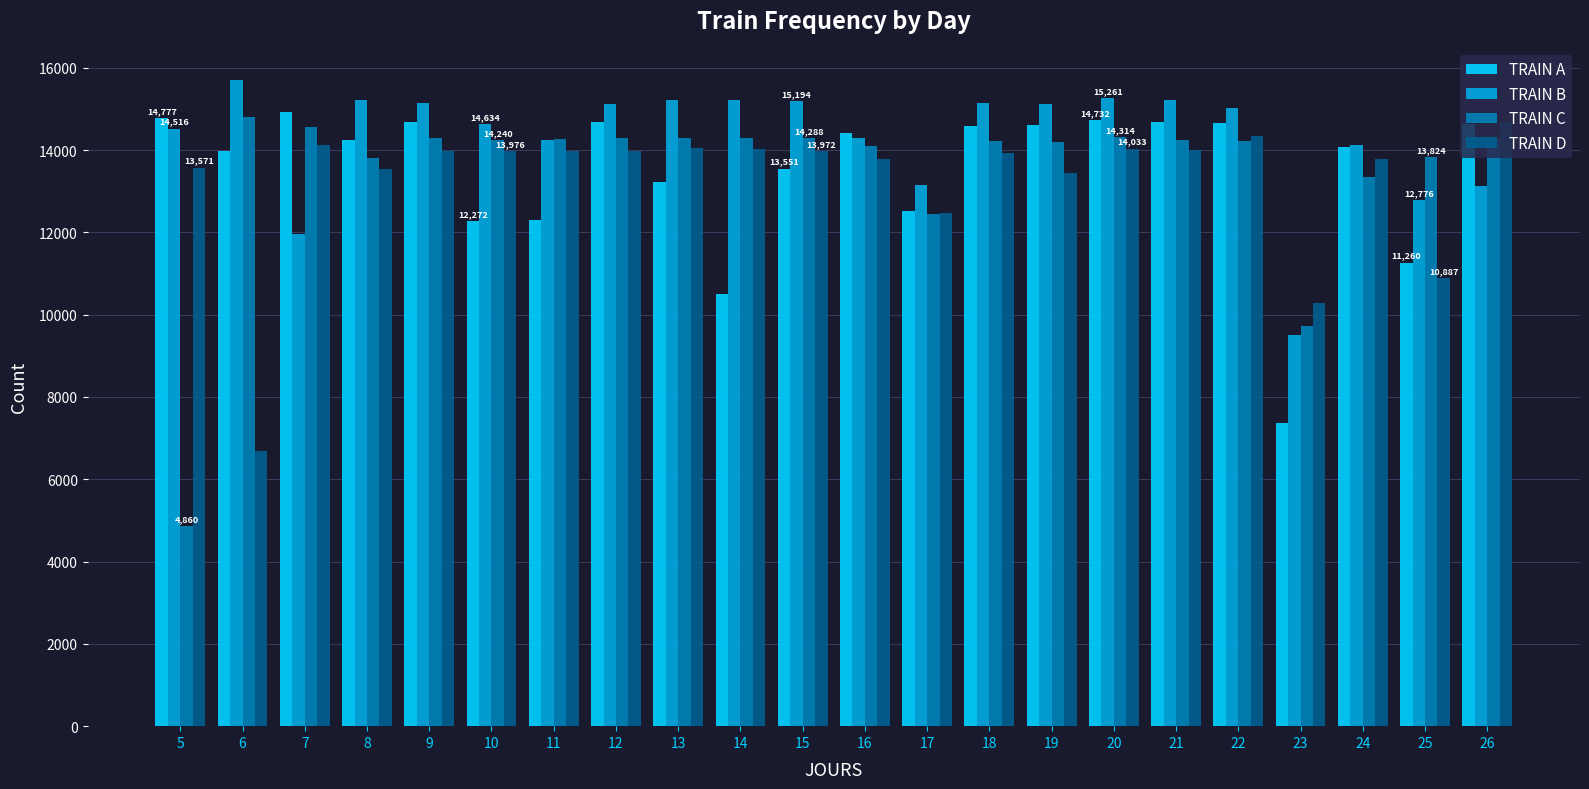

What is the approximate value of TRAIN A at 8?

14255